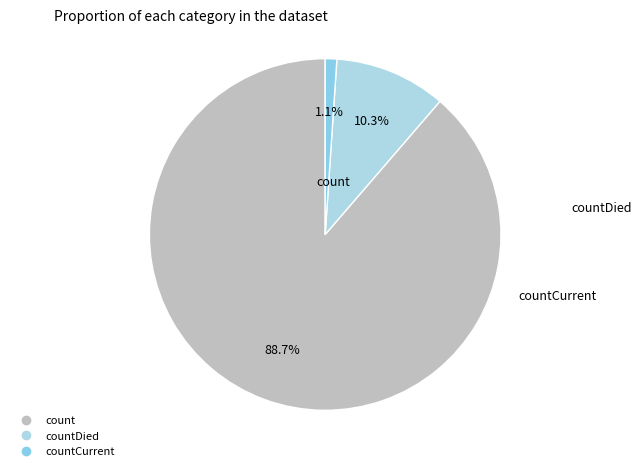

Count the number of slices in the pie.

3